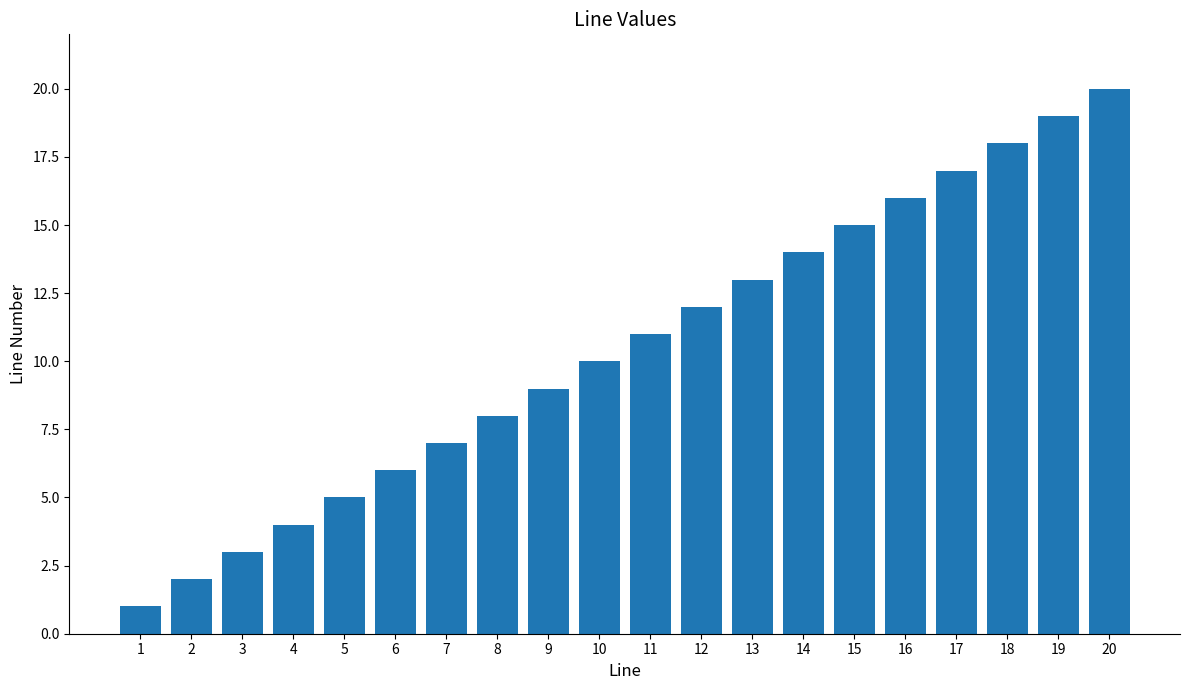

Does the chart contain any negative values?

No